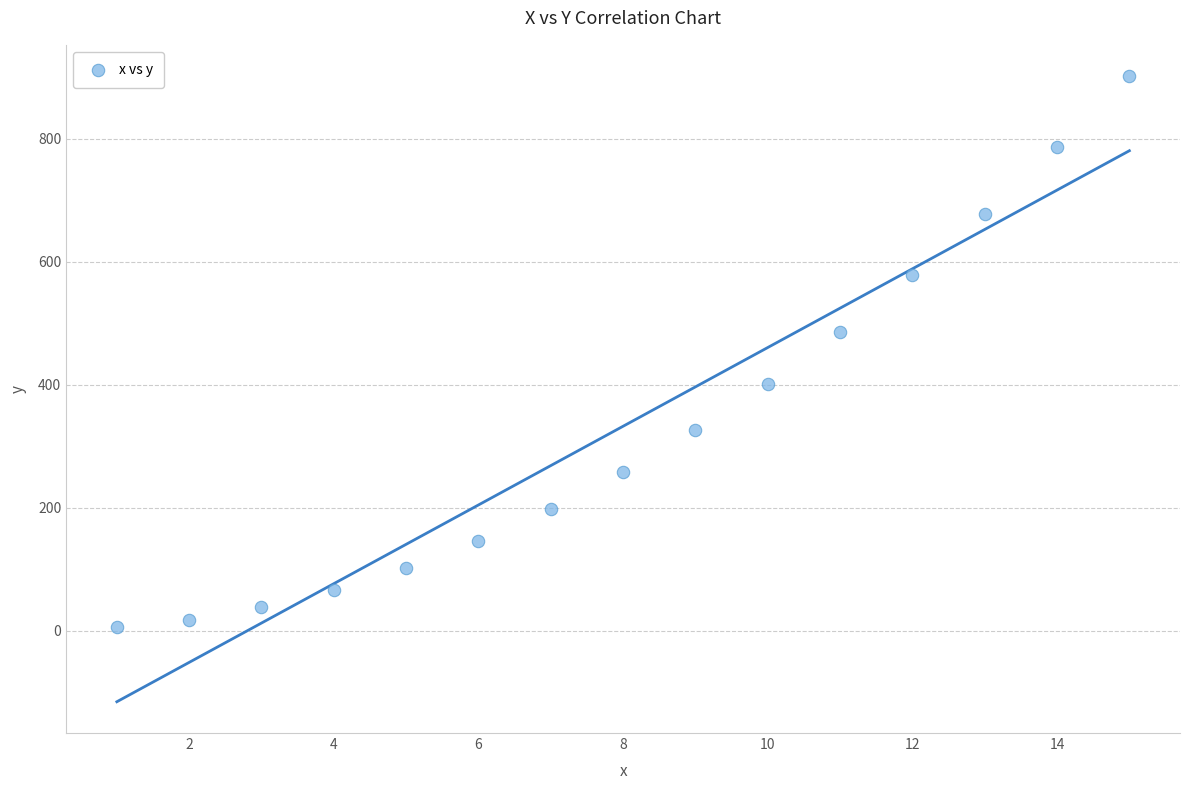

What is the range of X values (max minus min)?

14